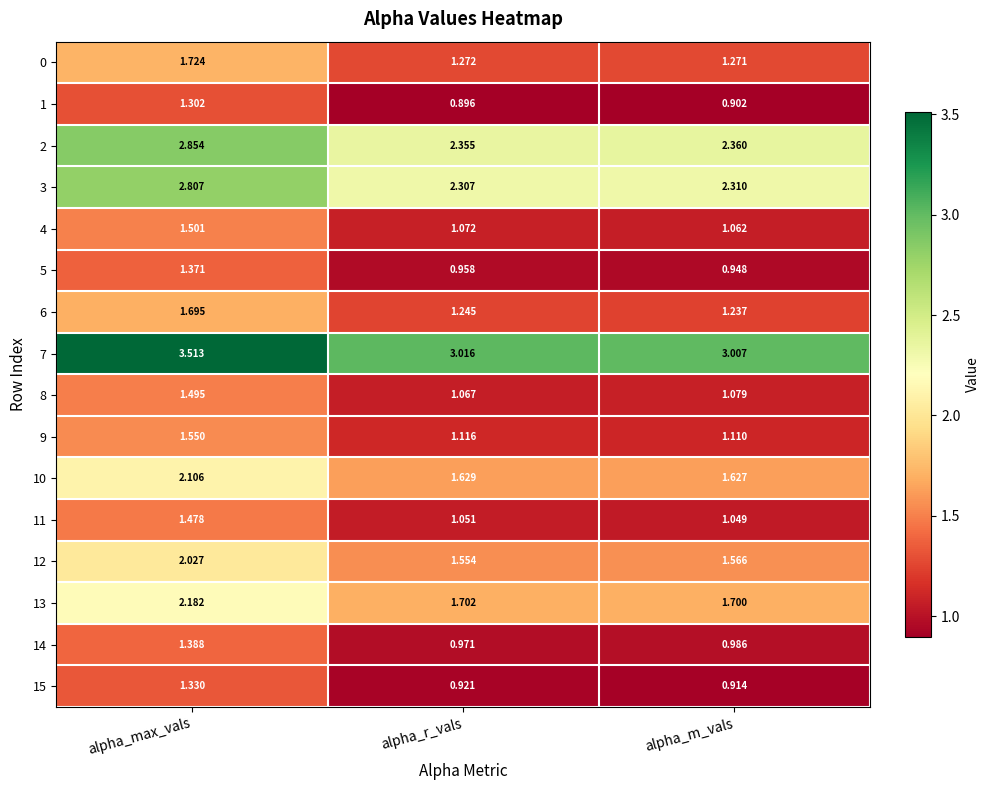

Which category has the highest value in the 14 series?

alpha_max_vals